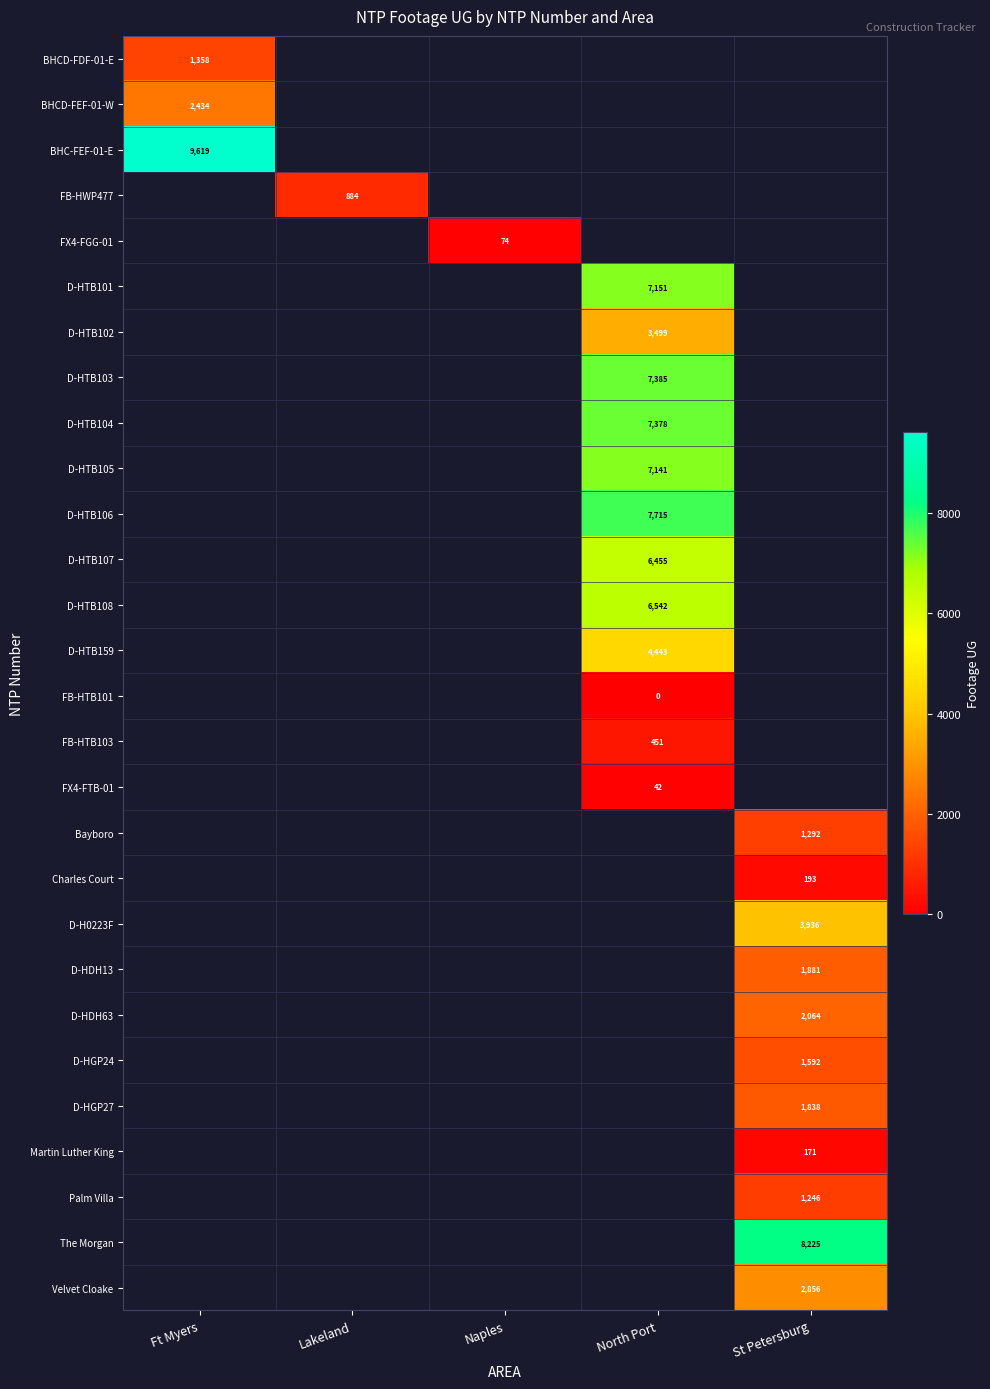

At which category does the chart reach its peak across all series?

Ft Myers